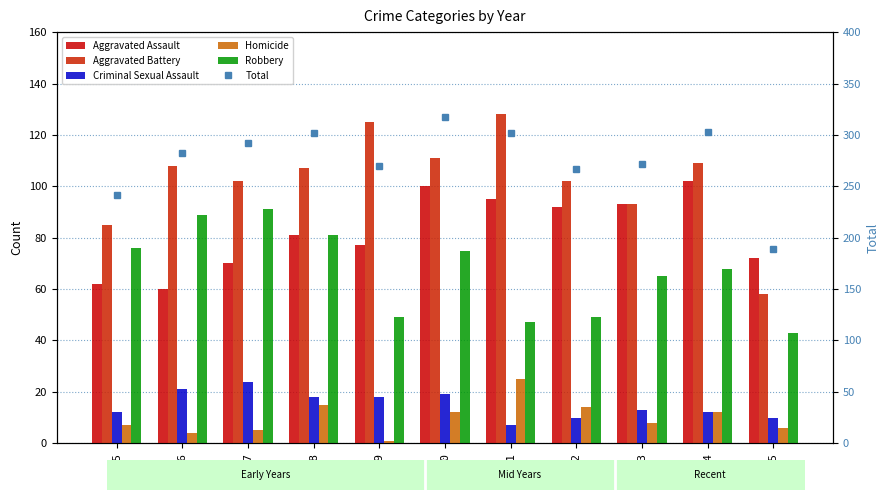

Reading right to left, list all the values displayed in this chart.

Aggravated Assault: 2025=72	2024=102	2023=93	2022=92	2021=95	2020=100	2019=77	2018=81	2017=70	2016=60	2015=62
Aggravated Battery: 2025=58	2024=109	2023=93	2022=102	2021=128	2020=111	2019=125	2018=107	2017=102	2016=108	2015=85
Criminal Sexual Assault: 2025=10	2024=12	2023=13	2022=10	2021=7	2020=19	2019=18	2018=18	2017=24	2016=21	2015=12
Homicide: 2025=6	2024=12	2023=8	2022=14	2021=25	2020=12	2019=1	2018=15	2017=5	2016=4	2015=7
Robbery: 2025=43	2024=68	2023=65	2022=49	2021=47	2020=75	2019=49	2018=81	2017=91	2016=89	2015=76
Total: 2025=189	2024=303	2023=272	2022=267	2021=302	2020=317	2019=270	2018=302	2017=292	2016=282	2015=242